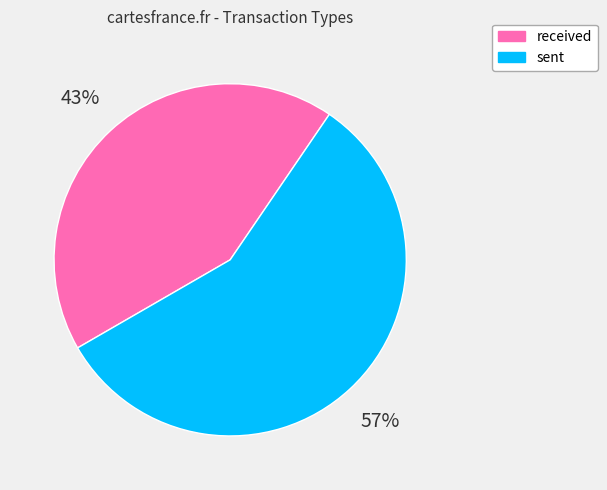

What is the majority slice?

sent